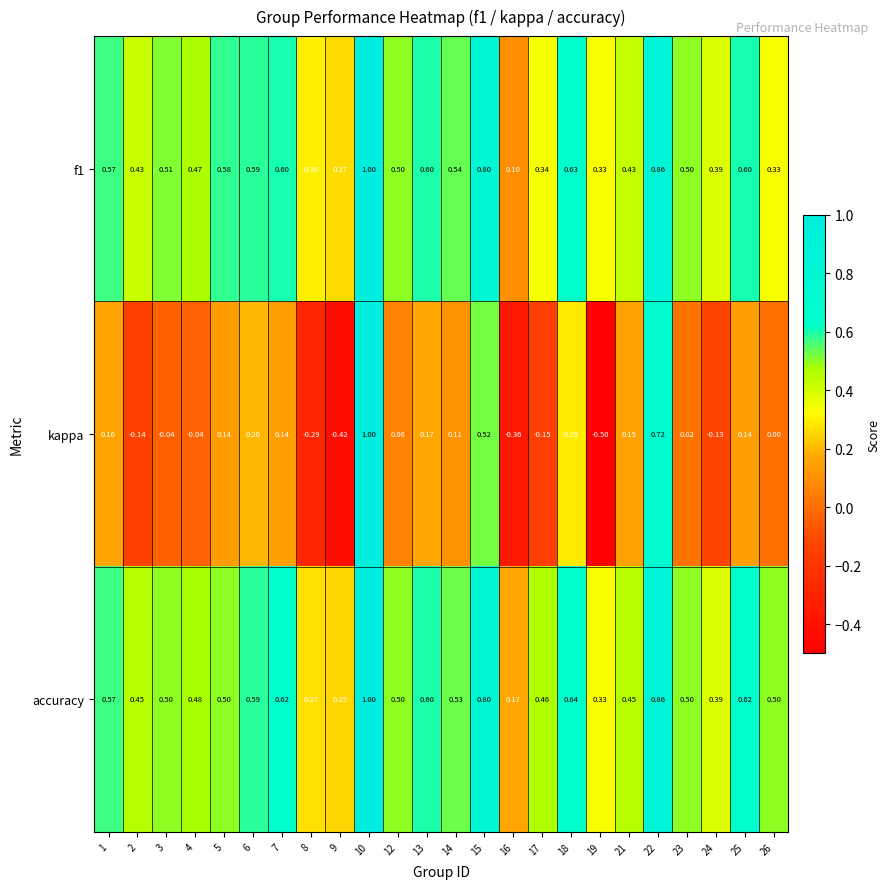

Between 3 and 9, which series saw the biggest shift?

kappa